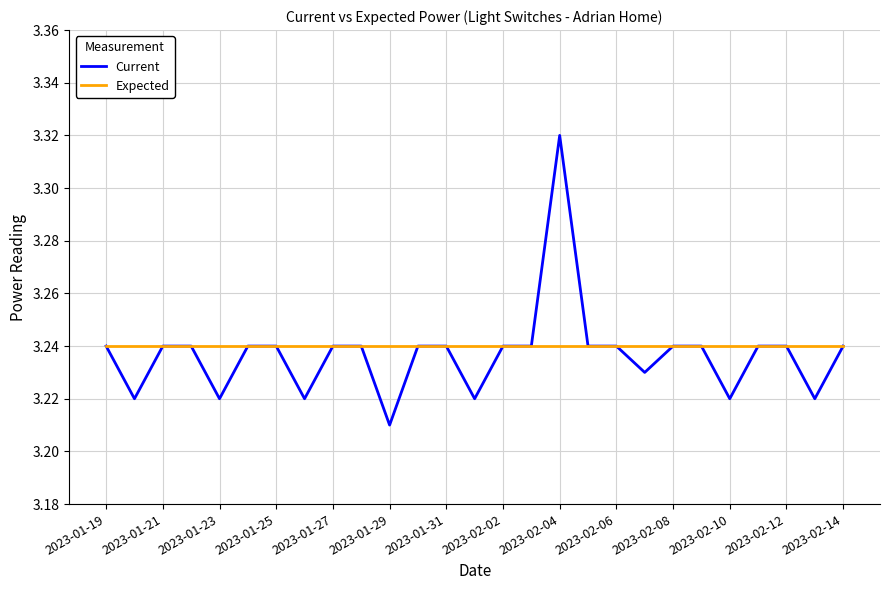

What is the sum of all Expected values?

87.5